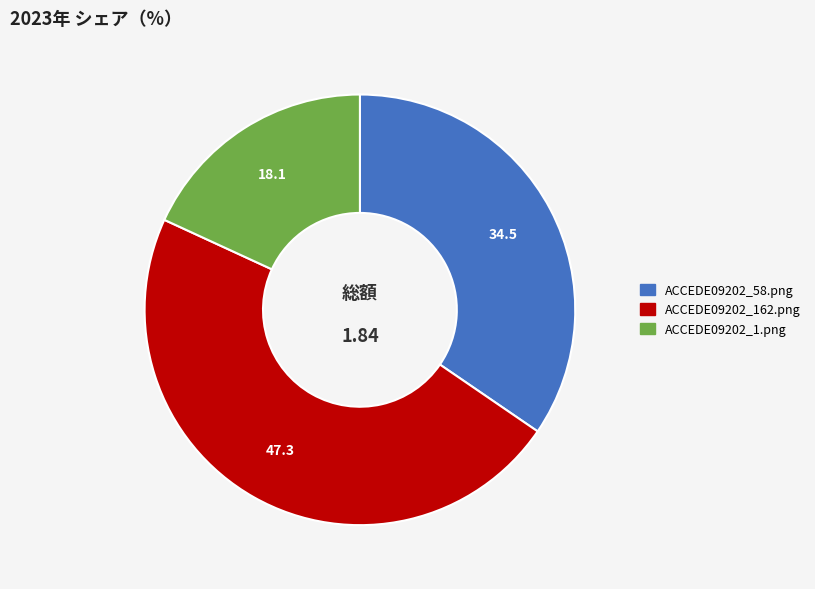

What is the largest slice in the pie chart?

ACCEDE09202_162.png